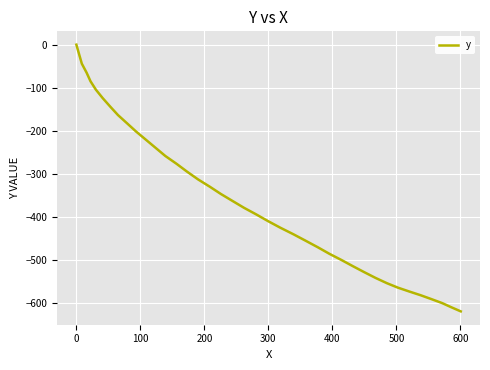

What is the average value?

-350.2